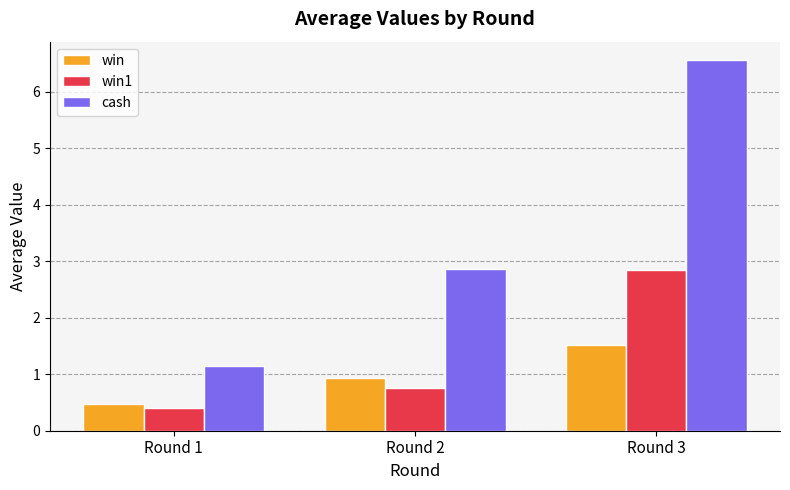

Reading left to right, extract all data points from this chart.

win: 0.5	0.9	1.5
win1: 0.4	0.8	2.9
cash: 1.1	2.9	6.6